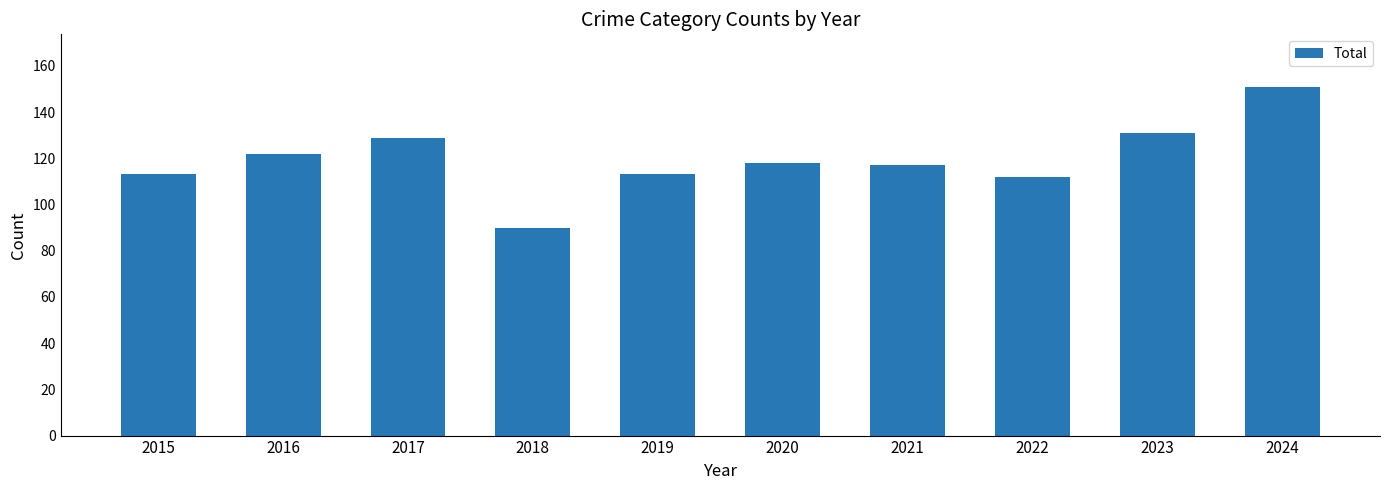

What is the minimum value shown in the chart?

90